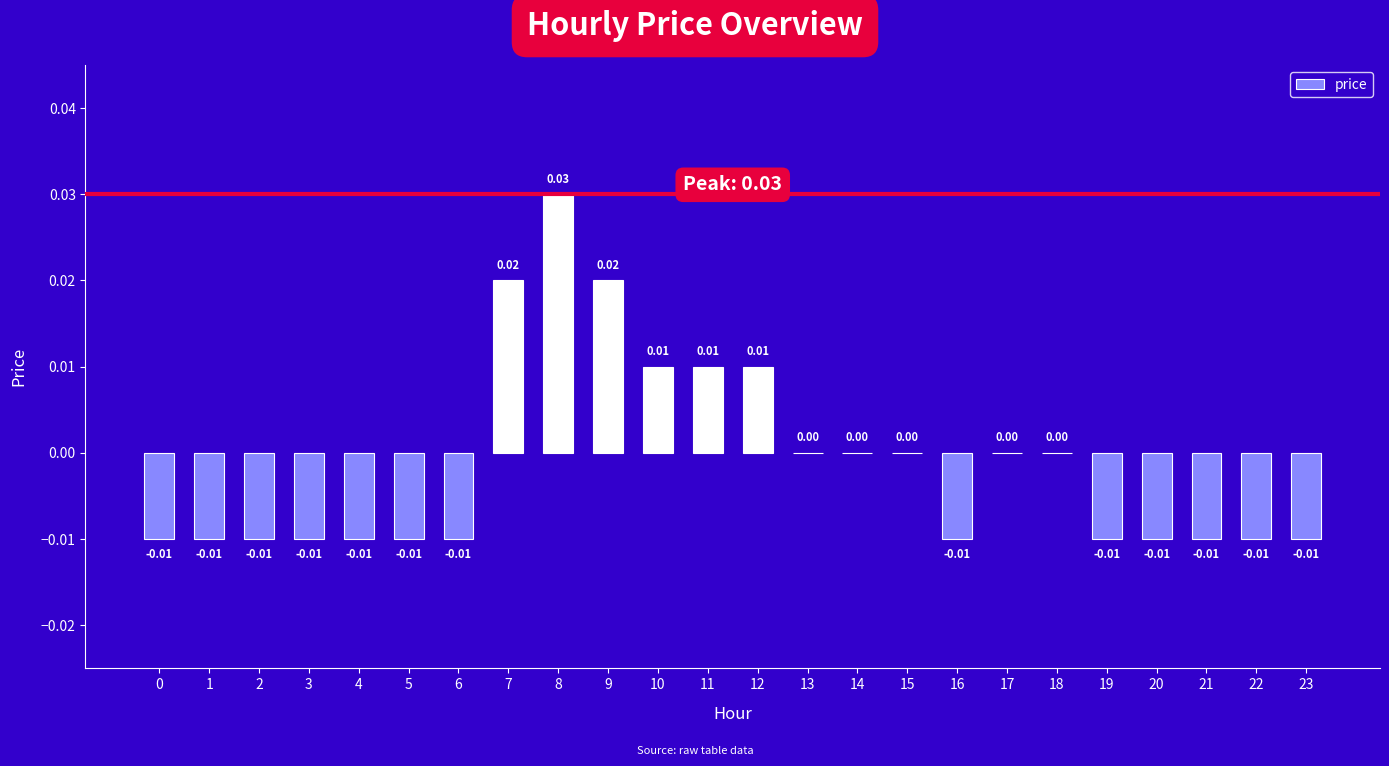

True or false: the data shows 0.0 at 15.

True